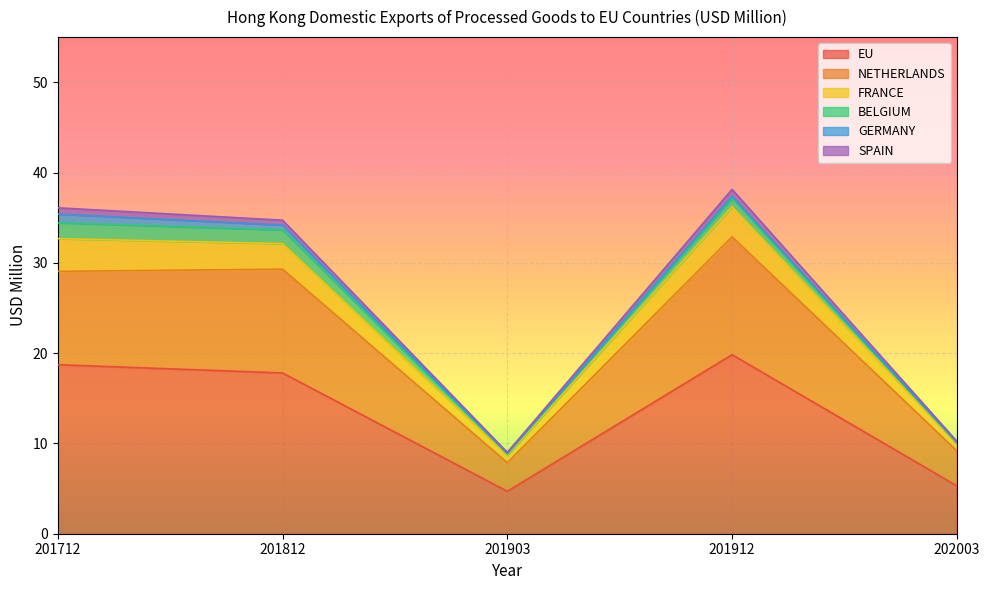

What is the minimum value for EU?

4.7